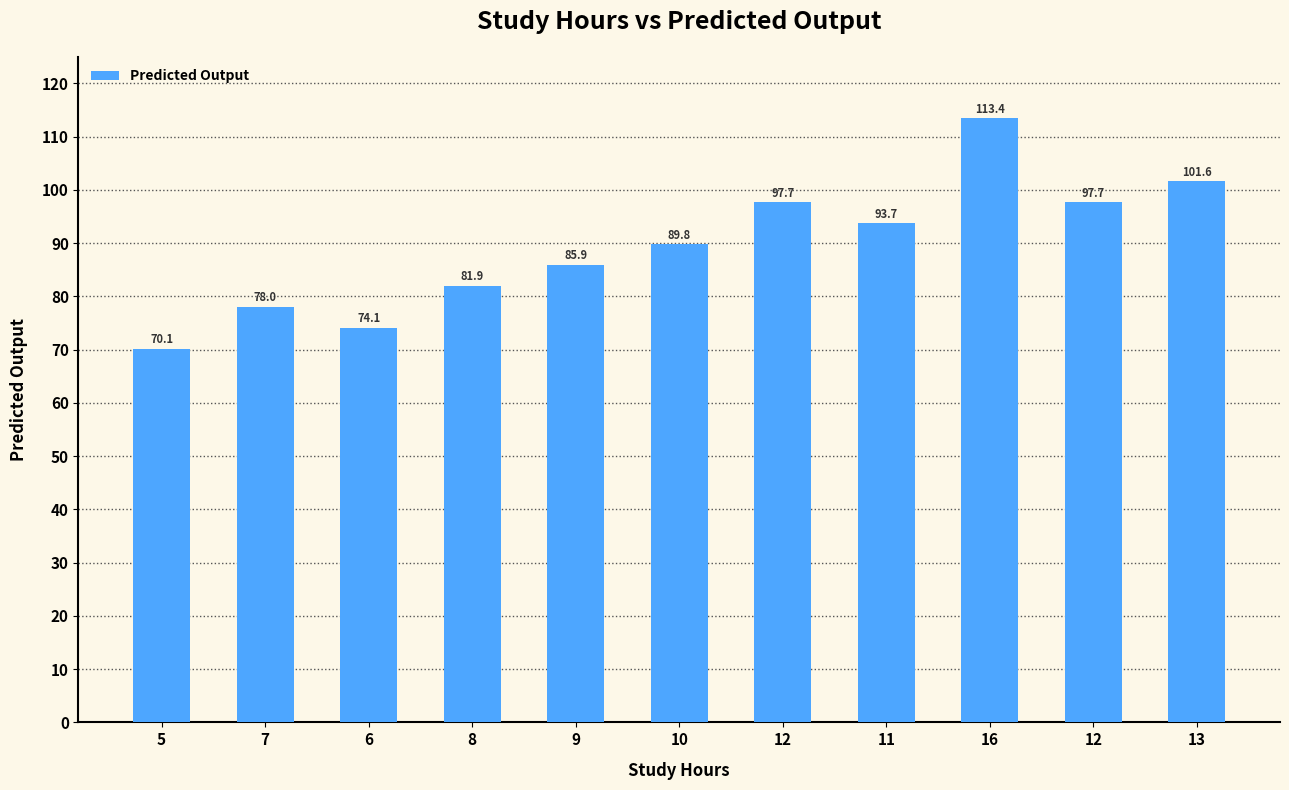

Reading left to right, what are all the values shown in this chart?

5=70.1	7=78.0	6=74.1	8=81.9	9=85.9	10=89.8	12=97.7	11=93.7	16=113.4	12=97.7	13=101.6